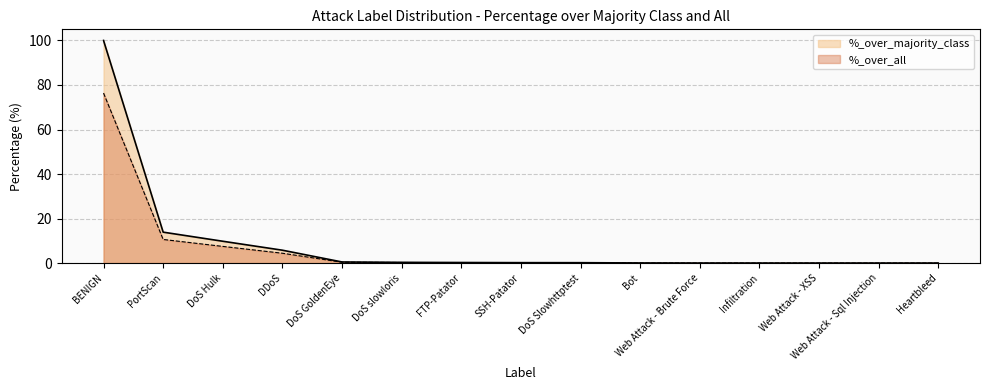

The %_over_all series shows 0.0 at Infiltration. True or false?

True